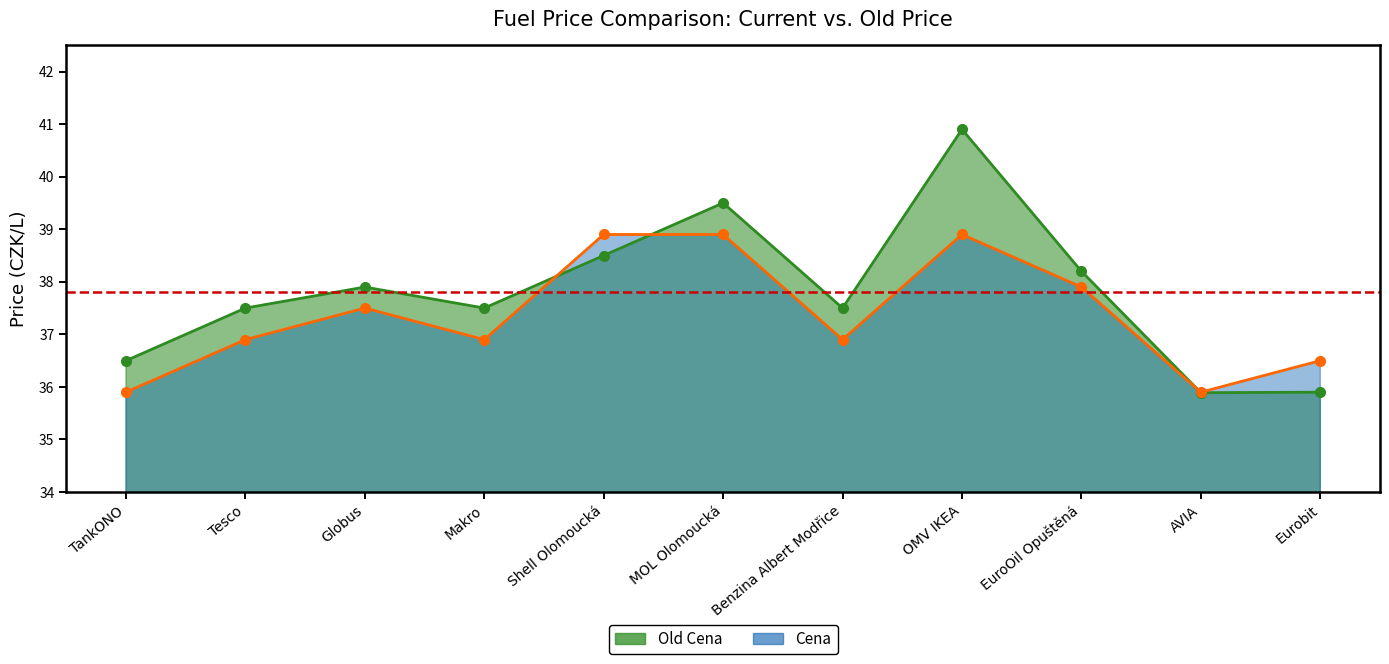

What position from the right is Benzina Albert Modřice?

5